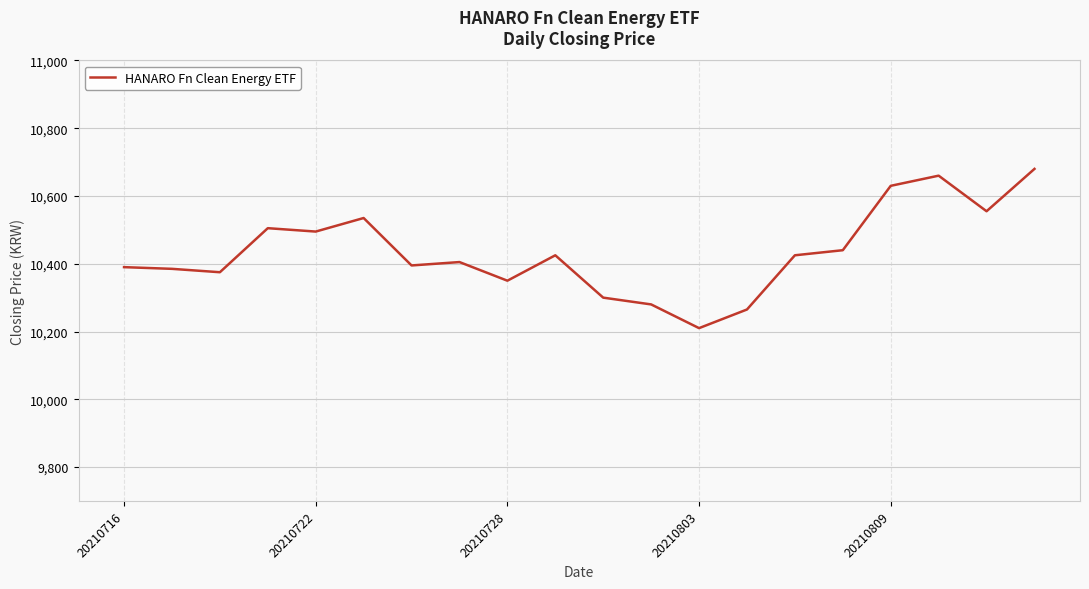

What is the maximum value shown in the chart?

10680